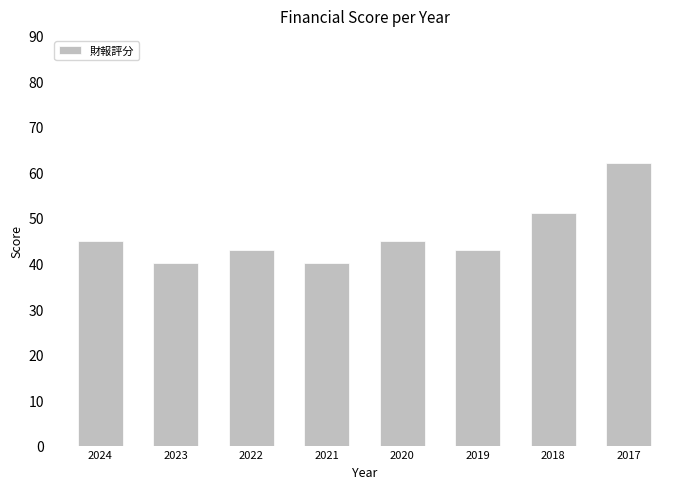

What is the minimum value shown in the chart?

40